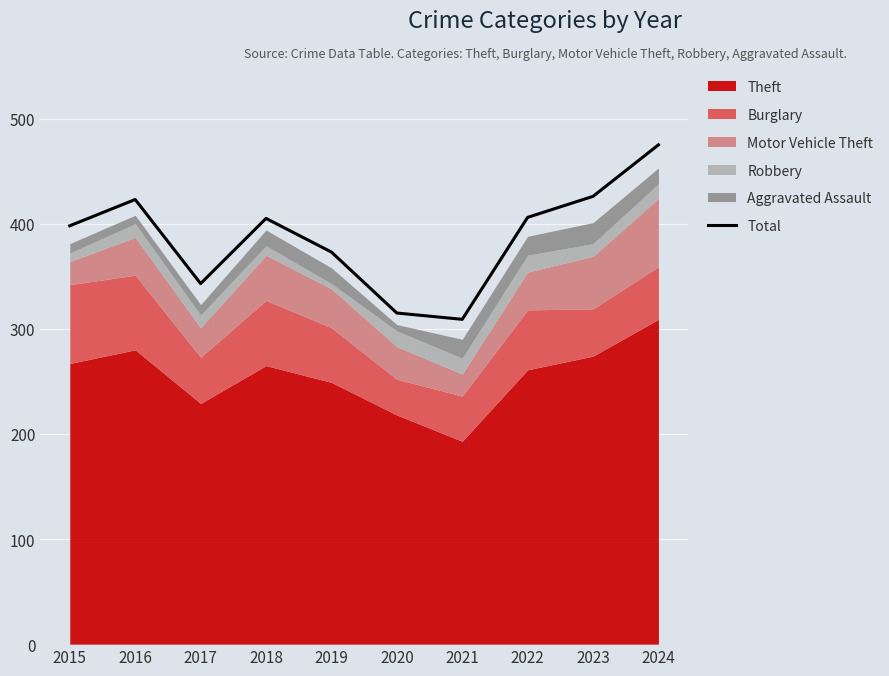

What is the value of the 10th point from the left?

475